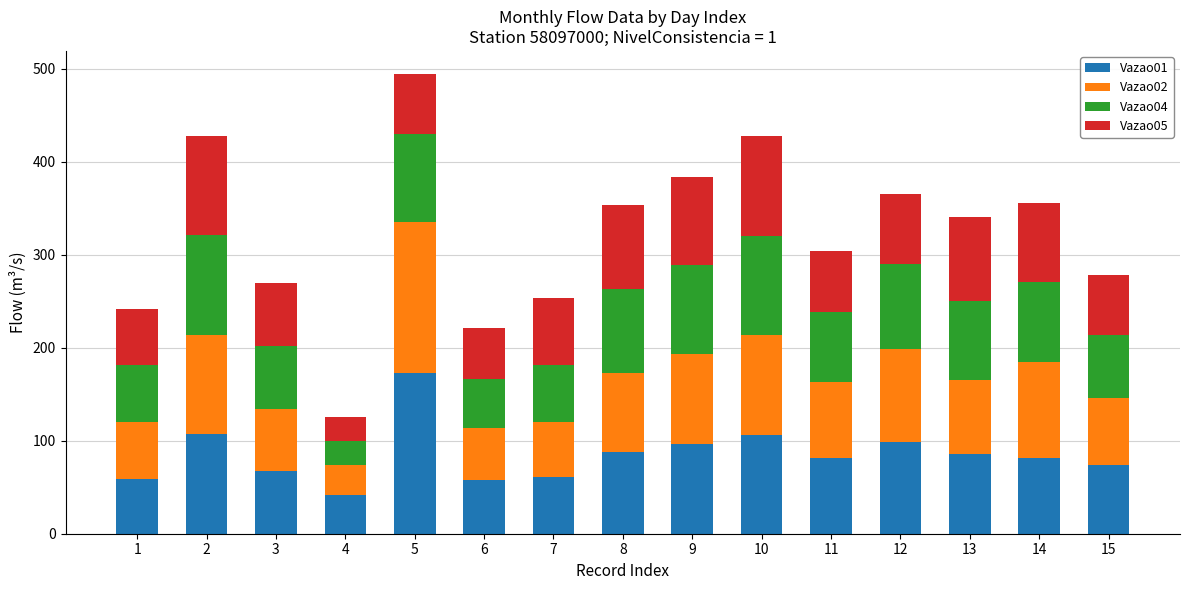

What is the average value of the Vazao01 series?

85.3